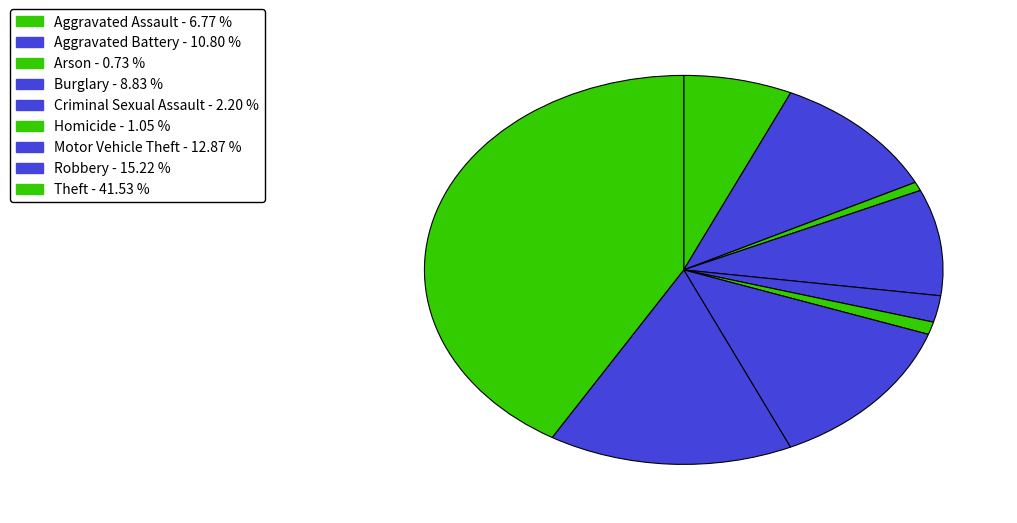

Combined, do Aggravated Battery and Robbery account for over 50%?

No